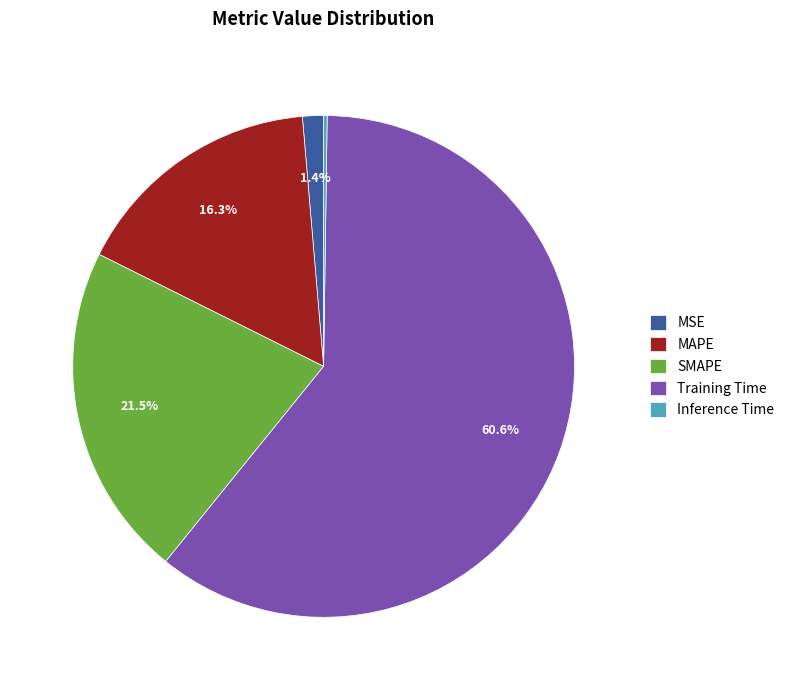

What percentage is the Training Time slice, to the nearest percent?

61%